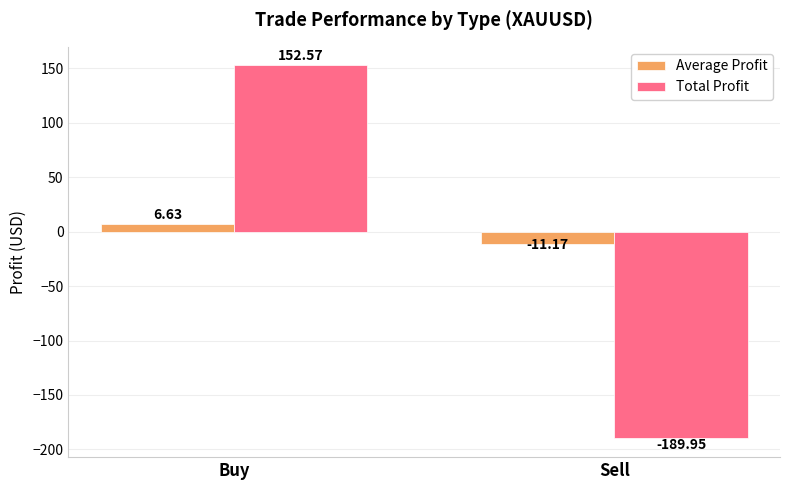

True or false: Total Profit has a value of 62.0 at Buy.

False